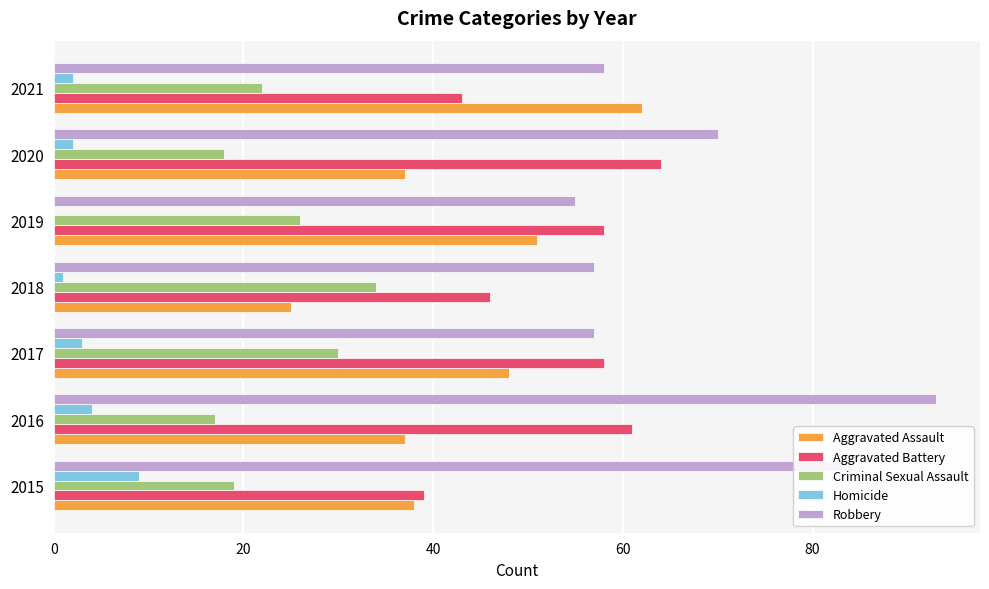

The value of Homicide at 2019 is 0. True or false?

True